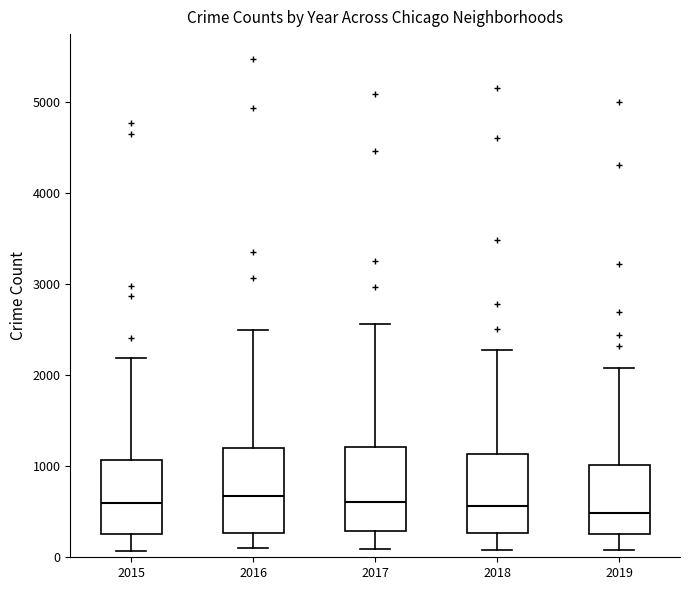

Where does the upper whisker of the box at x = 2019 end on the y-axis? The values are not printed on the chart, so give them approximately, as read against the axis.

2100